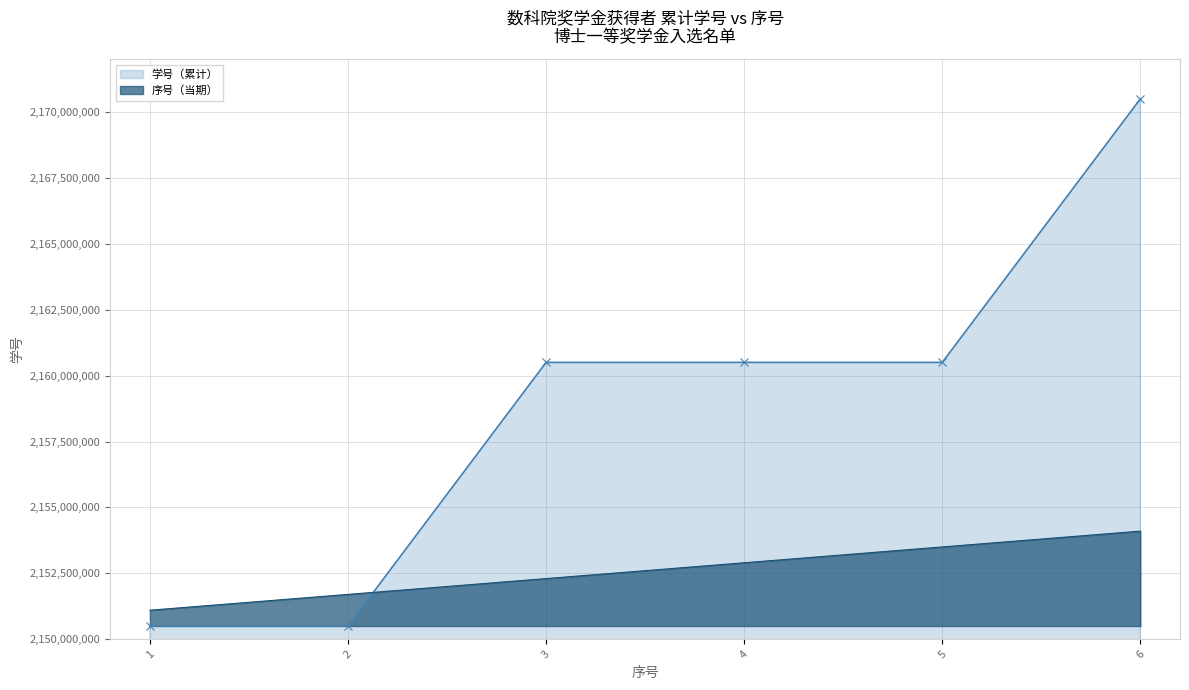

What is the approximate value of 序号（当期） at 6?

2154101010.1